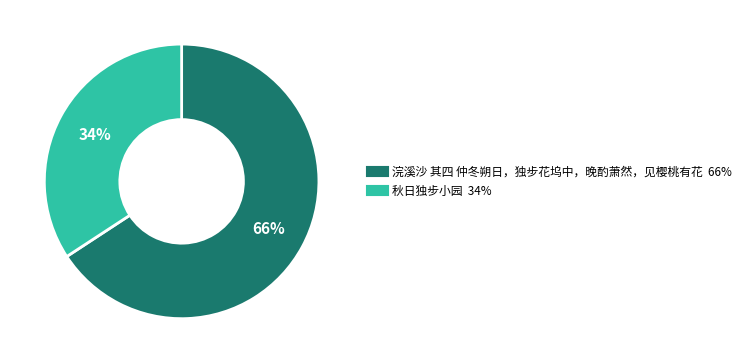

Which slice is the smallest?

秋日独步小园